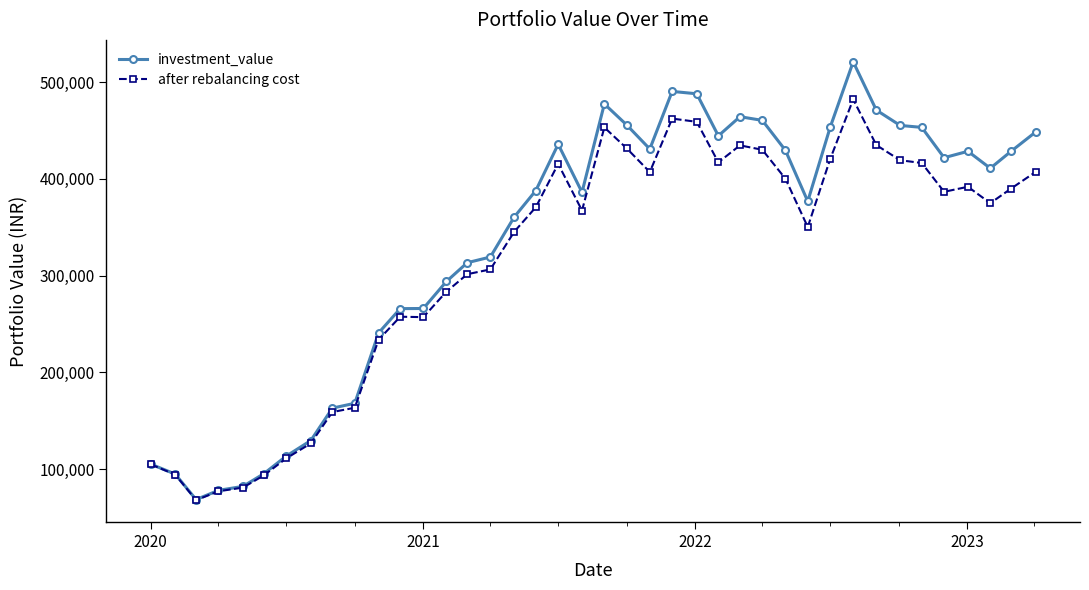

What is the value of the after rebalancing cost point at the 37th from the left?

391726.9